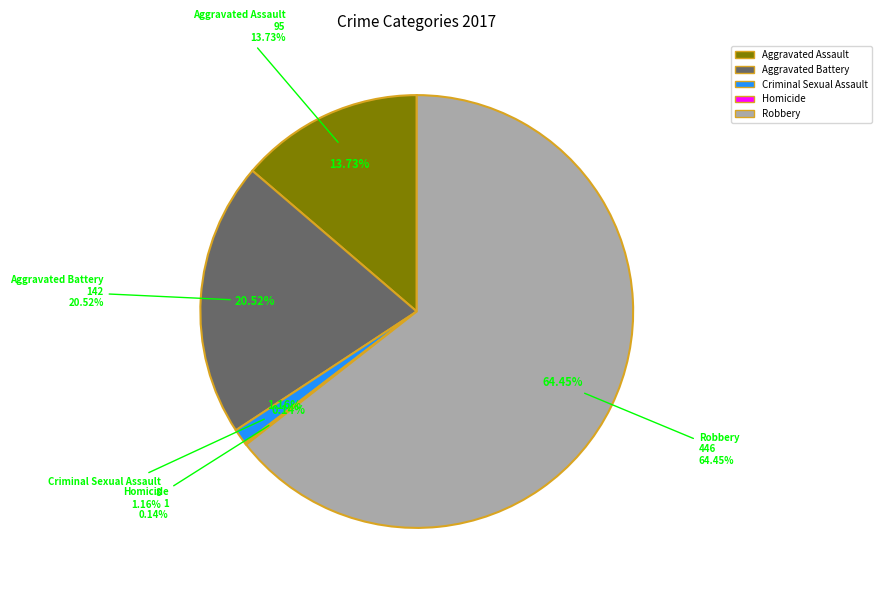

To the nearest percent, what is the combined percentage of Aggravated Battery and Homicide?

21%